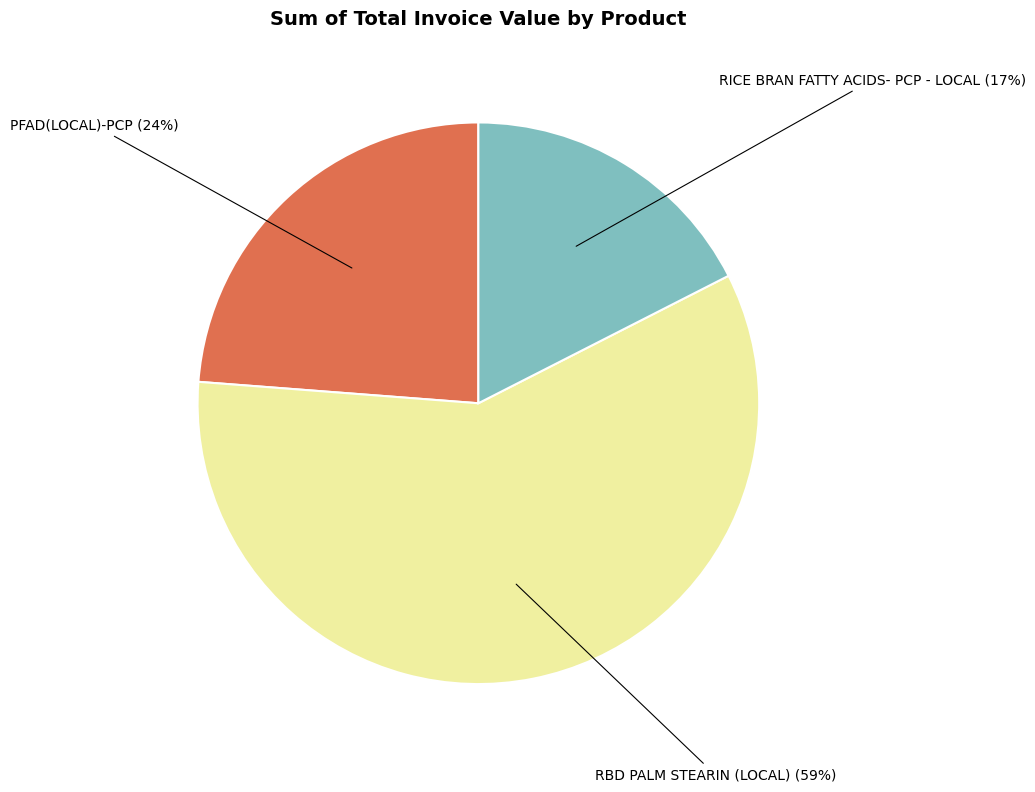

To the nearest percent, what is the average slice percentage?

33%